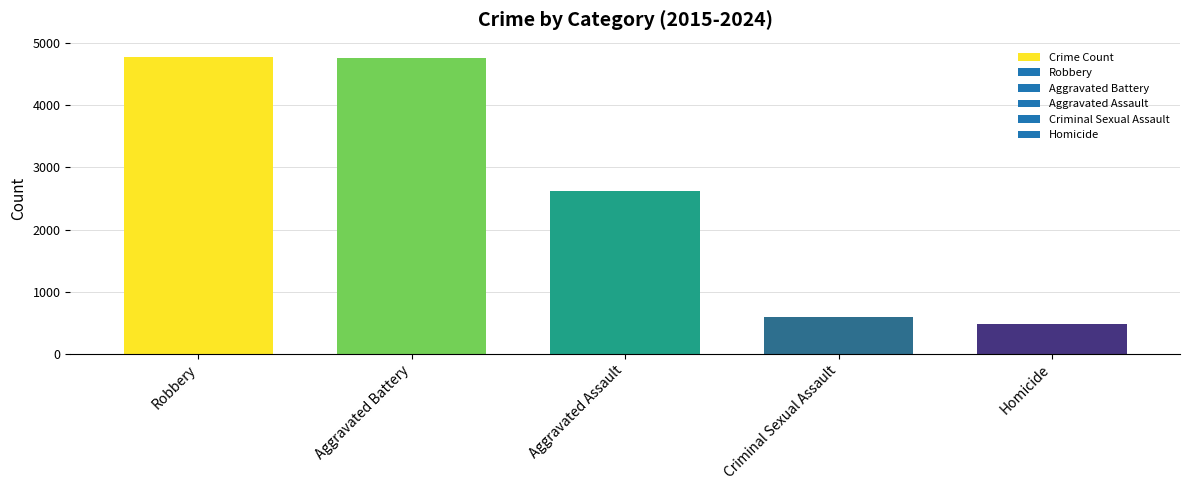

Which category has the lowest value across all series?

Homicide